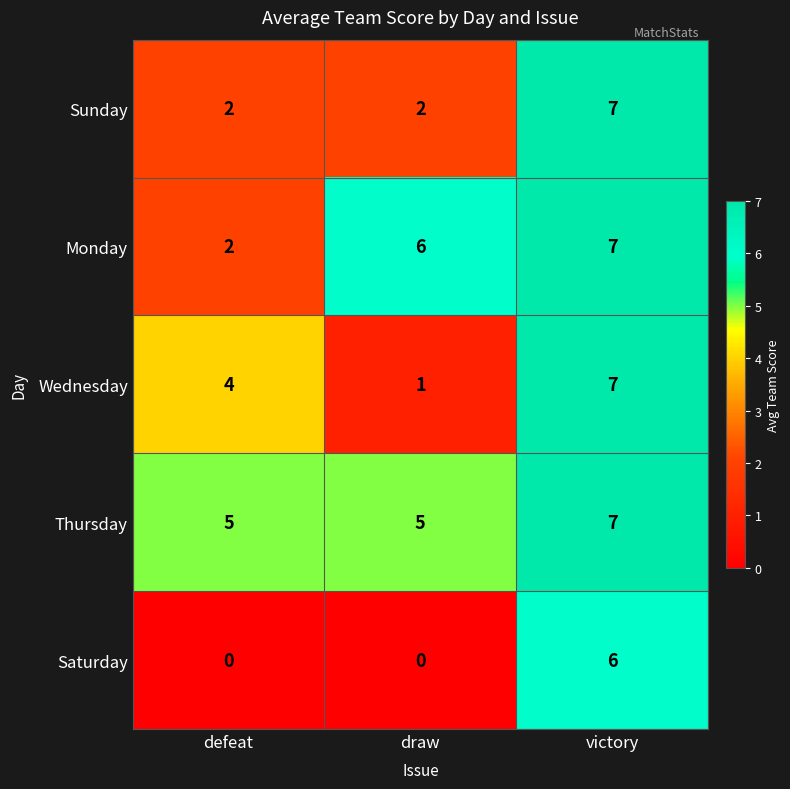

Which series changed the most between defeat and draw?

Monday